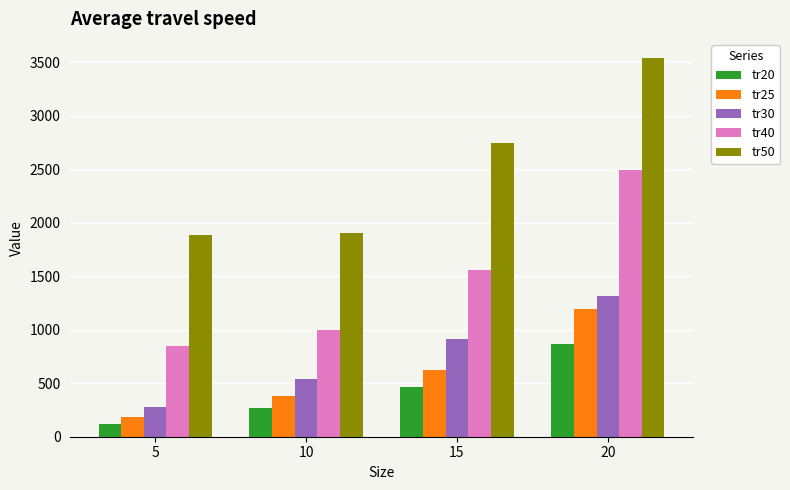

What are all the series names shown in the legend?

tr20, tr25, tr30, tr40, tr50